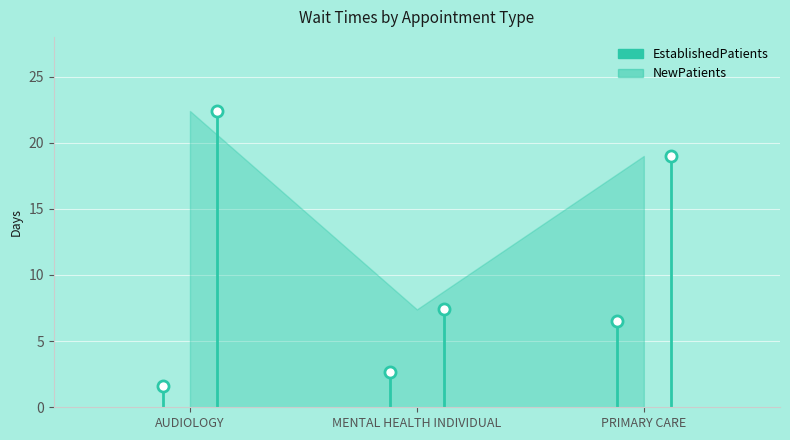

What is the difference between the maximum and minimum values in the NewPatients series?

15.0